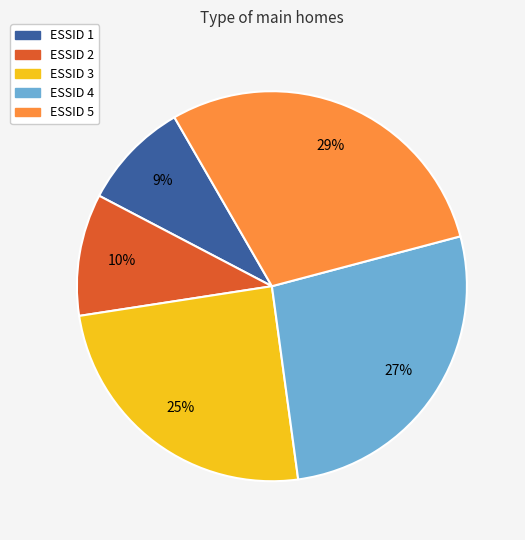

How many segments does this pie chart have?

5